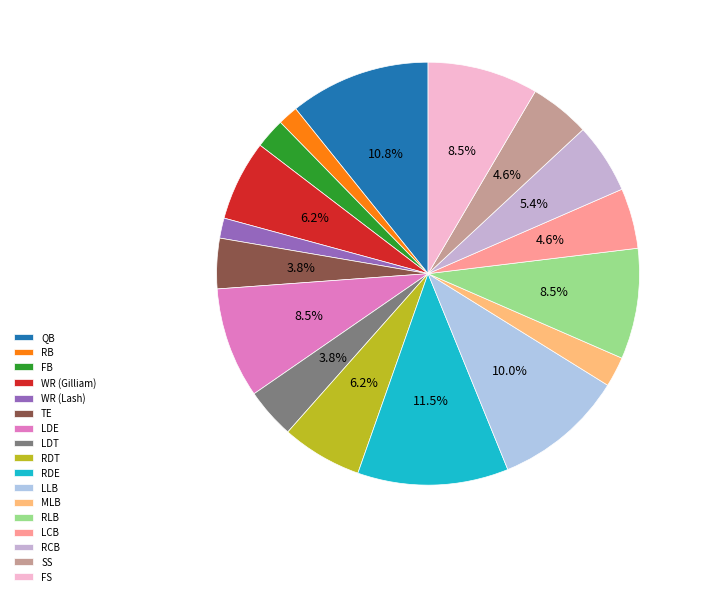

What portion of the pie excludes LDT?

96.2%